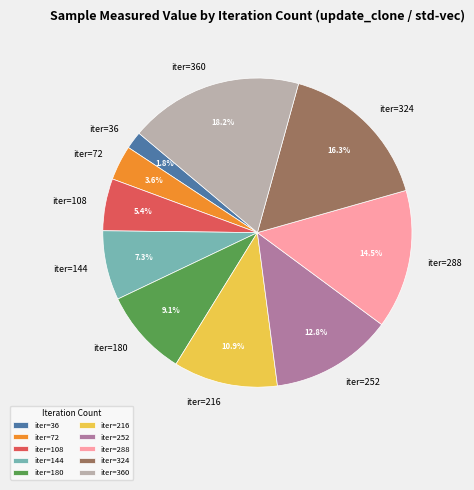

Which slice is the largest?

iter=360